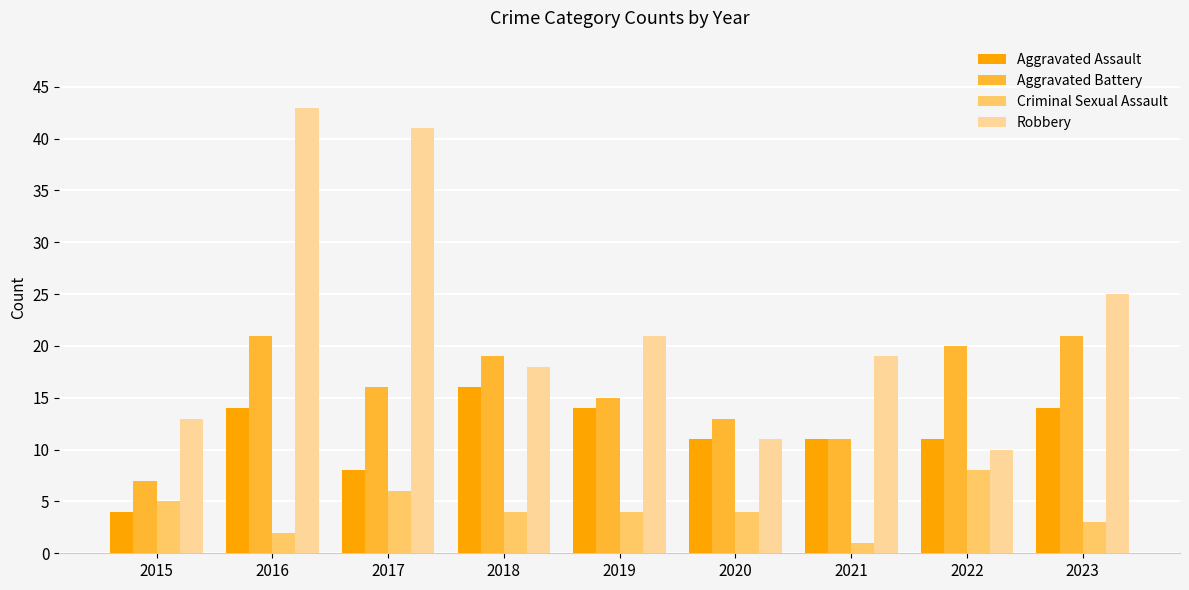

Rank the series at 2016 from lowest to highest value.

Criminal Sexual Assault, Aggravated Assault, Aggravated Battery, Robbery